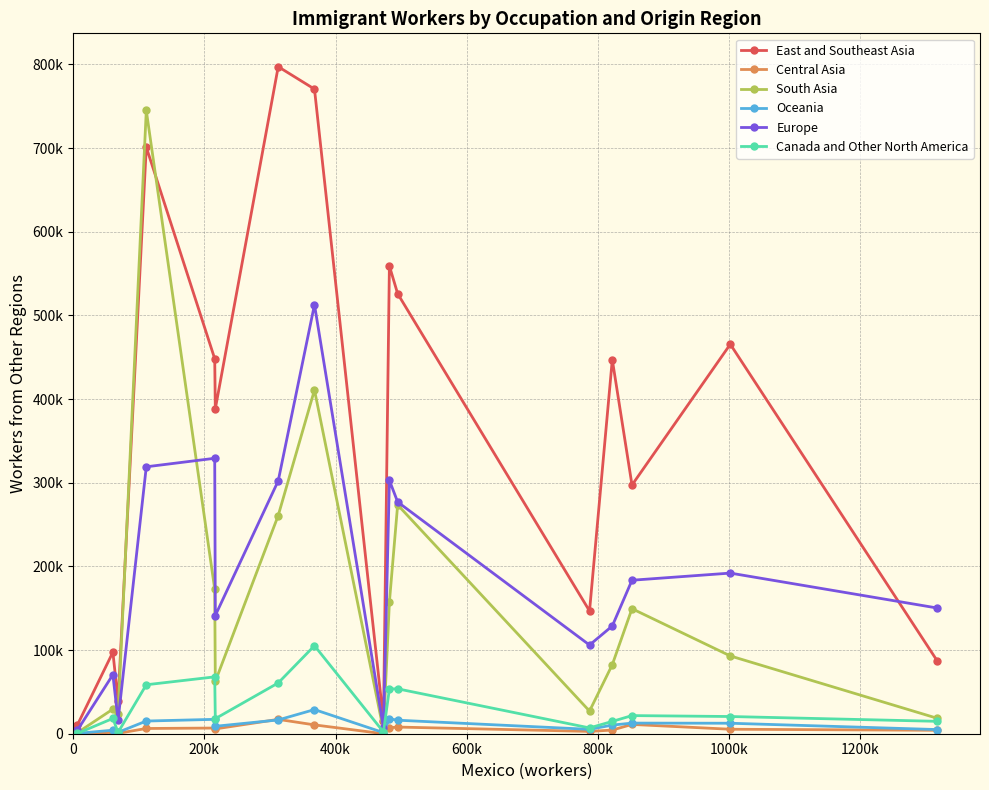

What are all the series names shown in the legend?

East and Southeast Asia, Central Asia, South Asia, Oceania, Europe, Canada and Other North America